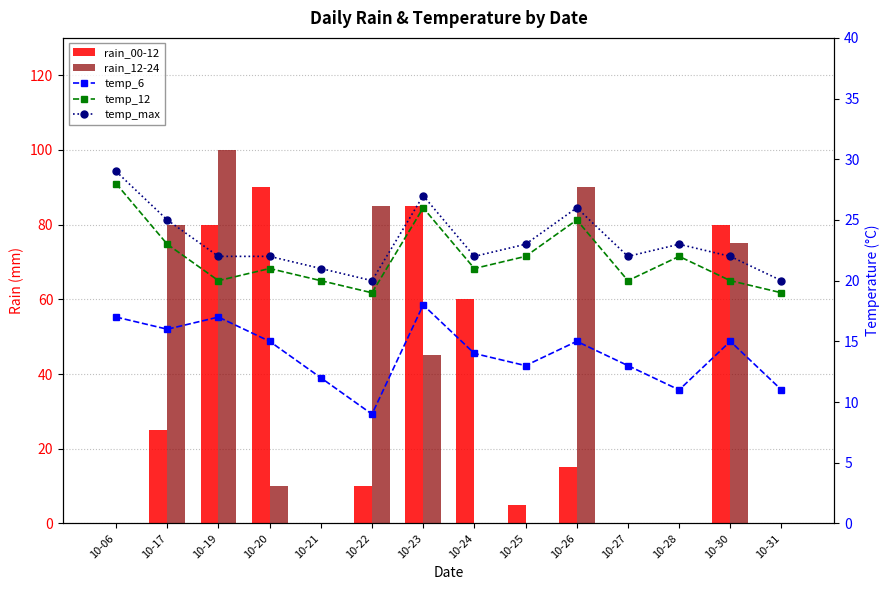

How many series are shown in this chart?

5